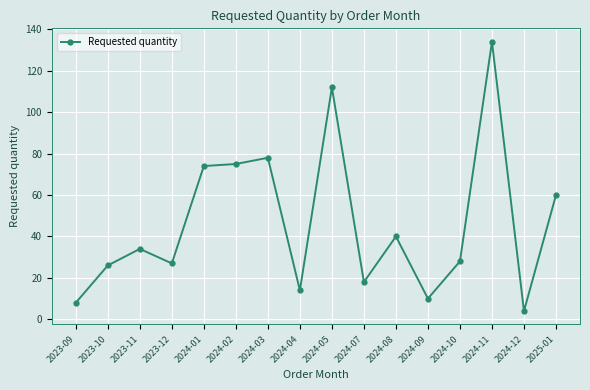

What is the label of the 13th point from the left?

2024-10